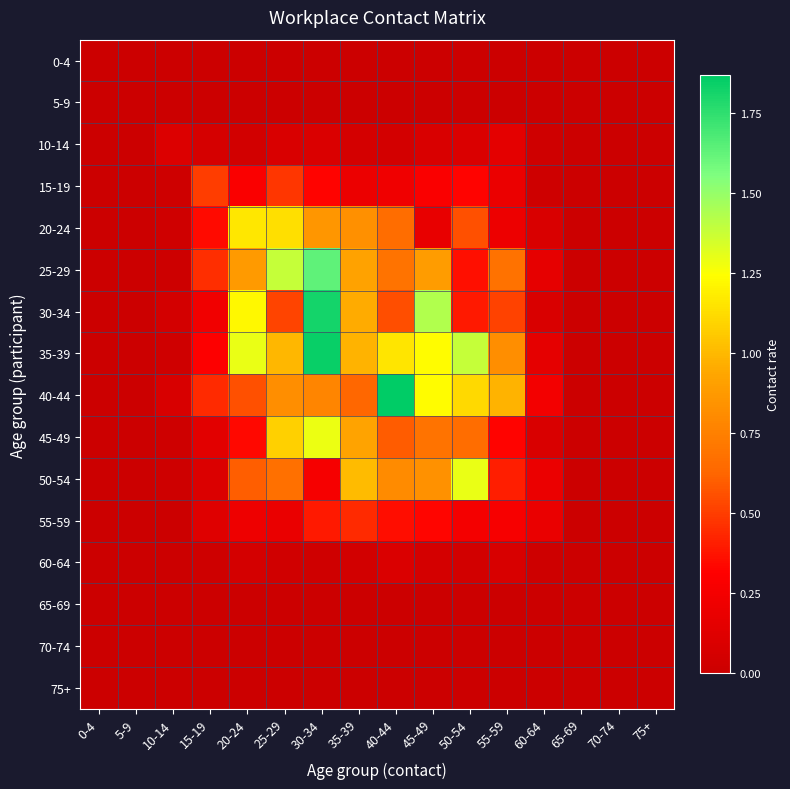

Reading right to left, extract all data points from this chart.

0-4: 75+=0.0	70-74=0.0	65-69=0.0	60-64=0.0	55-59=0.0	50-54=0.0	45-49=0.0	40-44=0.0	35-39=0.0	30-34=0.0	25-29=0.0	20-24=0.0	15-19=0.0	10-14=0.0	5-9=0.0	0-4=0.0
5-9: 75+=0.0	70-74=0.0	65-69=0.0	60-64=0.0	55-59=0.0	50-54=0.0	45-49=0.0	40-44=0.0	35-39=0.0	30-34=0.0	25-29=0.0	20-24=0.0	15-19=0.0	10-14=0.0	5-9=0.0	0-4=0.0
10-14: 75+=0.0	70-74=0.0	65-69=0.0	60-64=0.0	55-59=0.1	50-54=0.1	45-49=0.1	40-44=0.0	35-39=0.1	30-34=0.1	25-29=0.1	20-24=0.0	15-19=0.1	10-14=0.1	5-9=0.0	0-4=0.0
15-19: 75+=0.0	70-74=0.0	65-69=0.0	60-64=0.0	55-59=0.2	50-54=0.3	45-49=0.3	40-44=0.2	35-39=0.2	30-34=0.3	25-29=0.5	20-24=0.3	15-19=0.5	10-14=0.0	5-9=0.0	0-4=0.0
20-24: 75+=0.0	70-74=0.0	65-69=0.0	60-64=0.1	55-59=0.2	50-54=0.6	45-49=0.2	40-44=0.7	35-39=0.8	30-34=0.9	25-29=1.1	20-24=1.2	15-19=0.3	10-14=0.0	5-9=0.0	0-4=0.0
25-29: 75+=0.0	70-74=0.0	65-69=0.0	60-64=0.2	55-59=0.7	50-54=0.4	45-49=0.9	40-44=0.7	35-39=0.9	30-34=1.6	25-29=1.4	20-24=0.9	15-19=0.5	10-14=0.0	5-9=0.0	0-4=0.0
30-34: 75+=0.0	70-74=0.0	65-69=0.0	60-64=0.1	55-59=0.5	50-54=0.4	45-49=1.4	40-44=0.6	35-39=0.9	30-34=1.8	25-29=0.5	20-24=1.2	15-19=0.2	10-14=0.1	5-9=0.0	0-4=0.0
35-39: 75+=0.0	70-74=0.0	65-69=0.0	60-64=0.2	55-59=0.8	50-54=1.4	45-49=1.2	40-44=1.2	35-39=1.0	30-34=1.8	25-29=1.0	20-24=1.3	15-19=0.3	10-14=0.0	5-9=0.0	0-4=0.0
40-44: 75+=0.0	70-74=0.0	65-69=0.0	60-64=0.2	55-59=1.0	50-54=1.1	45-49=1.2	40-44=1.9	35-39=0.6	30-34=0.8	25-29=0.8	20-24=0.6	15-19=0.4	10-14=0.1	5-9=0.0	0-4=0.0
45-49: 75+=0.0	70-74=0.0	65-69=0.0	60-64=0.1	55-59=0.3	50-54=0.7	45-49=0.7	40-44=0.6	35-39=0.9	30-34=1.3	25-29=1.1	20-24=0.3	15-19=0.1	10-14=0.0	5-9=0.0	0-4=0.0
50-54: 75+=0.0	70-74=0.0	65-69=0.0	60-64=0.2	55-59=0.4	50-54=1.3	45-49=0.8	40-44=0.8	35-39=1.0	30-34=0.3	25-29=0.7	20-24=0.6	15-19=0.1	10-14=0.0	5-9=0.0	0-4=0.0
55-59: 75+=0.0	70-74=0.0	65-69=0.0	60-64=0.2	55-59=0.3	50-54=0.3	45-49=0.3	40-44=0.4	35-39=0.4	30-34=0.4	25-29=0.2	20-24=0.2	15-19=0.1	10-14=0.0	5-9=0.0	0-4=0.0
60-64: 75+=0.0	70-74=0.0	65-69=0.0	60-64=0.0	55-59=0.1	50-54=0.0	45-49=0.1	40-44=0.1	35-39=0.0	30-34=0.0	25-29=0.0	20-24=0.1	15-19=0.0	10-14=0.0	5-9=0.0	0-4=0.0
65-69: 75+=0.0	70-74=0.0	65-69=0.0	60-64=0.0	55-59=0.0	50-54=0.0	45-49=0.0	40-44=0.0	35-39=0.0	30-34=0.0	25-29=0.0	20-24=0.0	15-19=0.0	10-14=0.0	5-9=0.0	0-4=0.0
70-74: 75+=0.0	70-74=0.0	65-69=0.0	60-64=0.0	55-59=0.0	50-54=0.0	45-49=0.0	40-44=0.0	35-39=0.0	30-34=0.0	25-29=0.0	20-24=0.0	15-19=0.0	10-14=0.0	5-9=0.0	0-4=0.0
75+: 75+=0.0	70-74=0.0	65-69=0.0	60-64=0.0	55-59=0.0	50-54=0.0	45-49=0.0	40-44=0.0	35-39=0.0	30-34=0.0	25-29=0.0	20-24=0.0	15-19=0.0	10-14=0.0	5-9=0.0	0-4=0.0